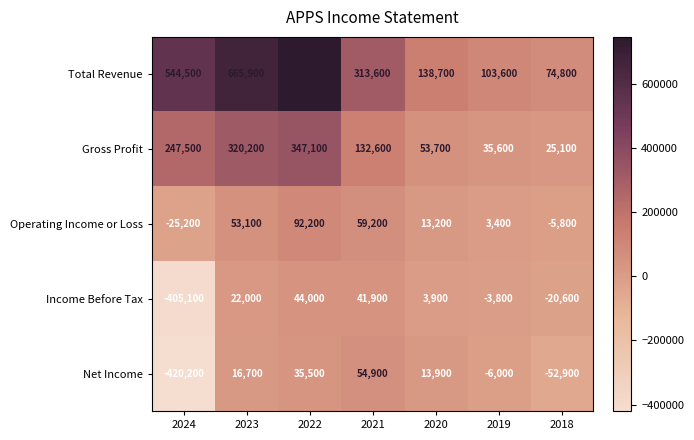

At how many categories does at least one series exceed 454730?

3